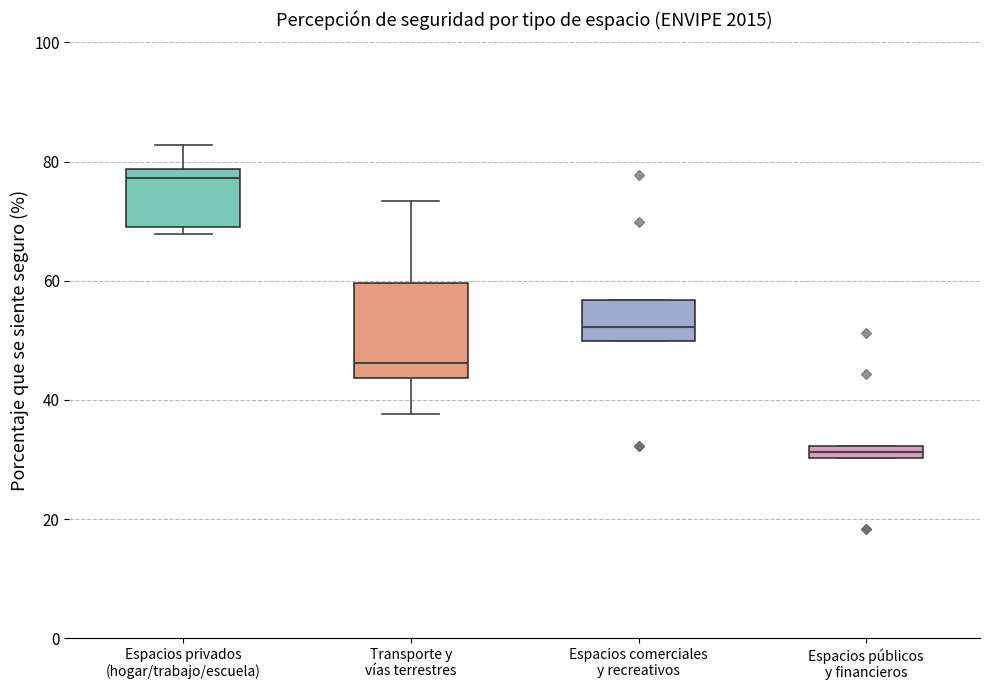

Where does the median line of the box for Espacios comerciales y recreativos sit on the y-axis? The values are not printed on the chart, so give them approximately, as read against the axis.

52